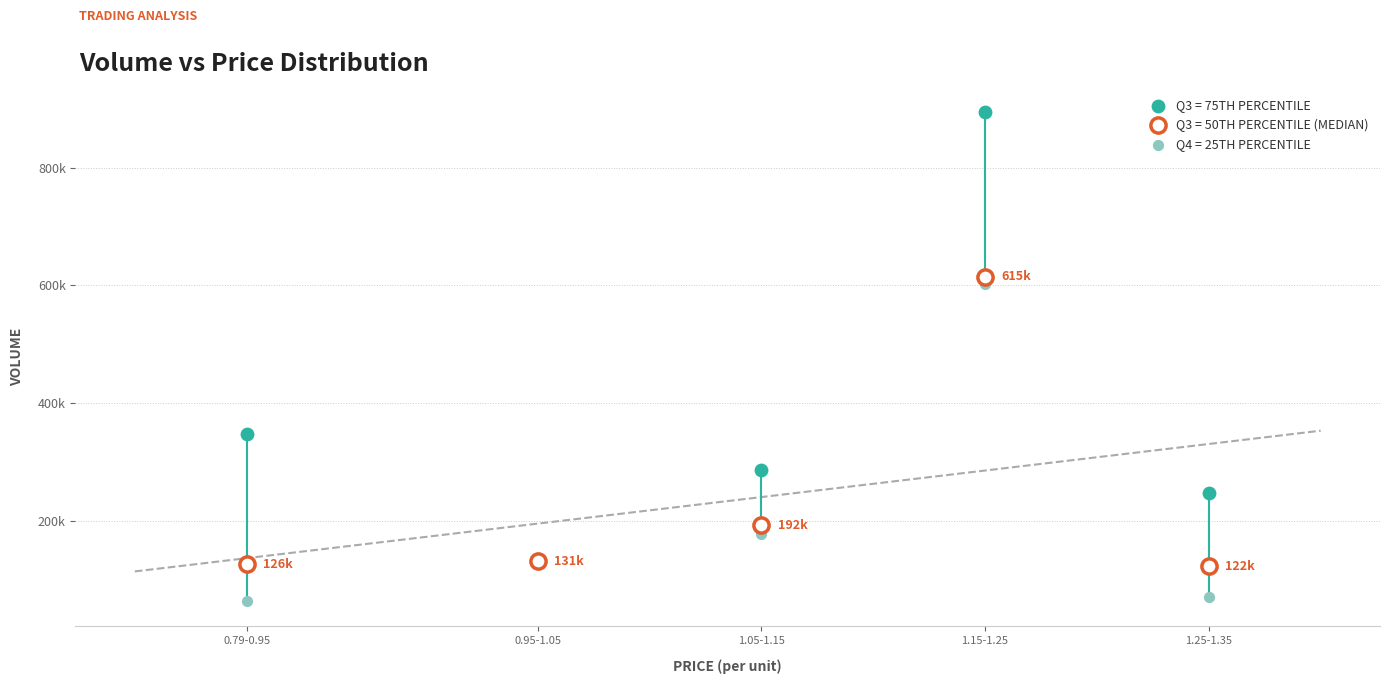

Which series reaches the maximum Y coordinate?

Q3 = 75TH PERCENTILE